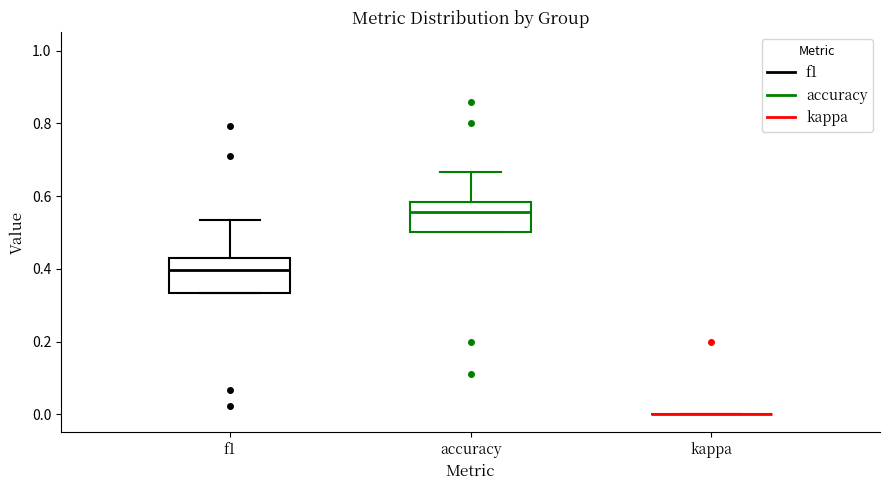

Where is the lower edge of the box for accuracy on the y-axis? The values are not printed on the chart, so give them approximately, as read against the axis.

0.50